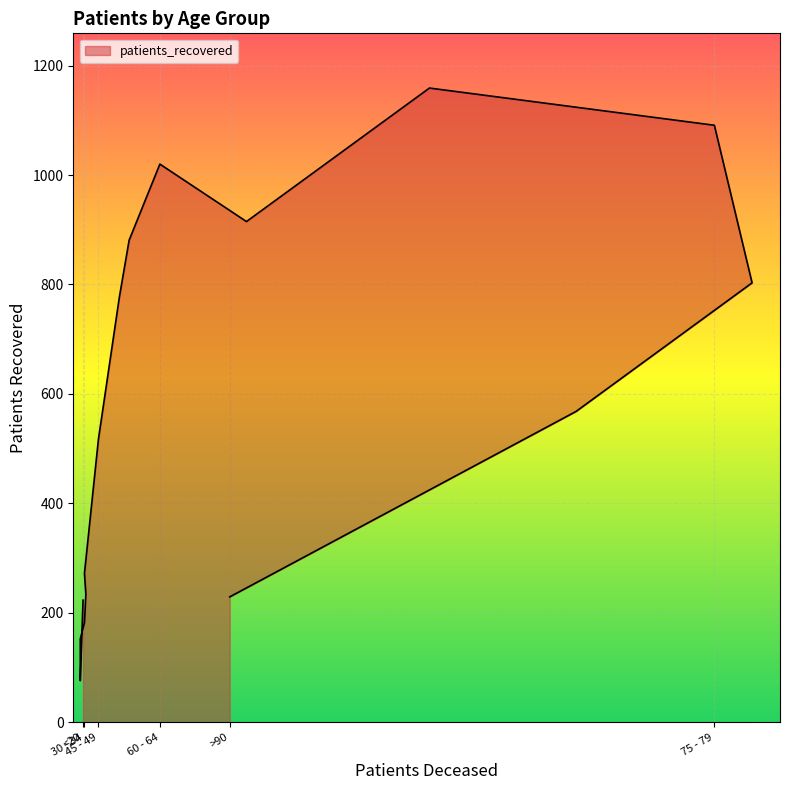

Rank the categories by value from lowest to highest.

20 - 24, 25 - 29, 30 - 34, <20, >90, 35 - 39, 40 - 44, 45 - 49, 85 - 89, 50 - 54, 80 - 84, 55 - 59, 65 - 69, 60 - 64, 75 - 79, 70 - 74